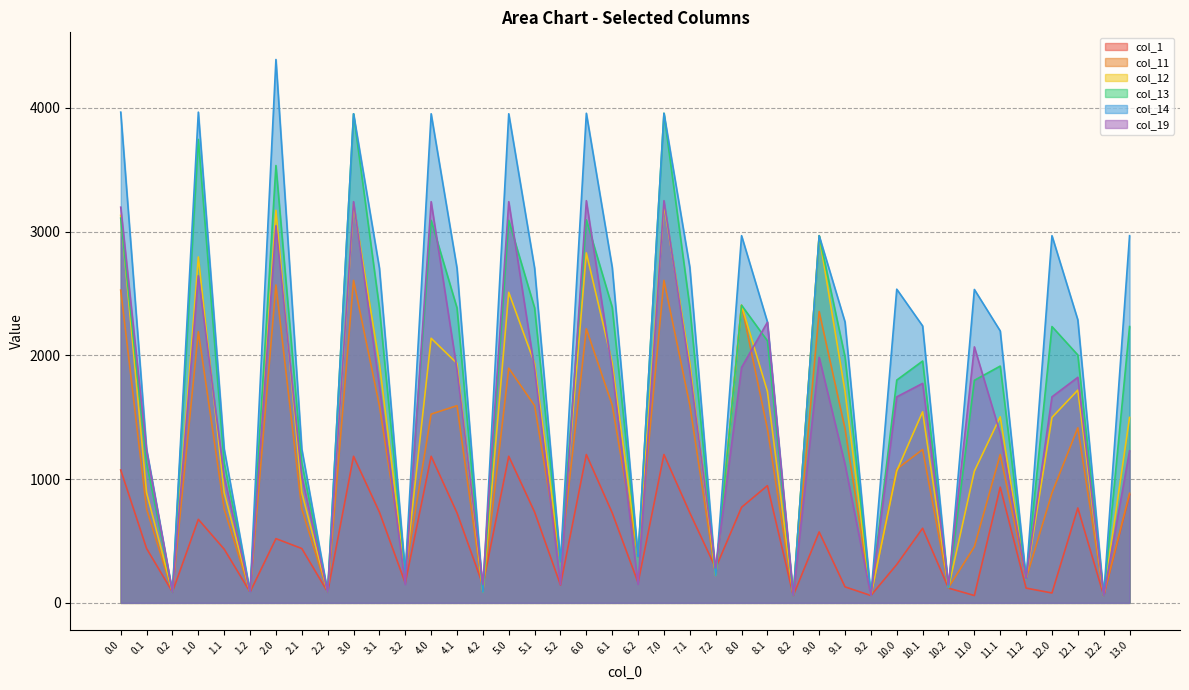

What are all the series names shown in the legend?

col_1, col_11, col_12, col_13, col_14, col_19